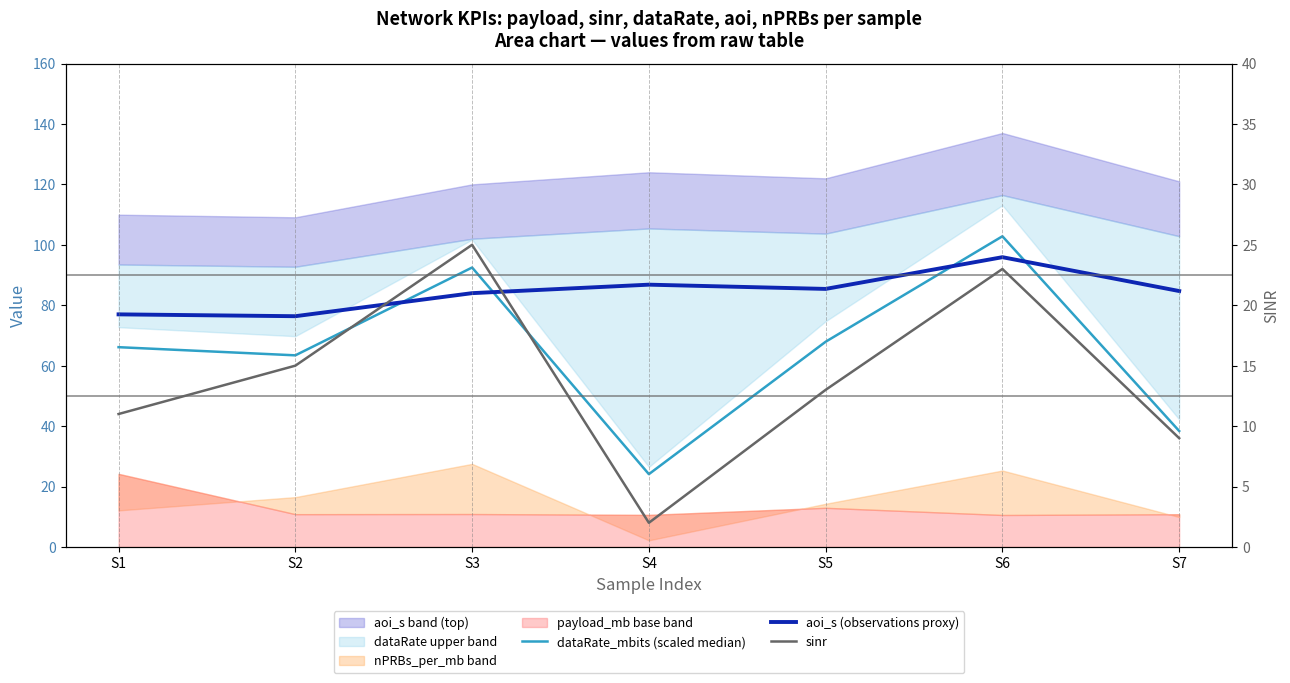

The value of sinr at S6 is 9.7. True or false?

False